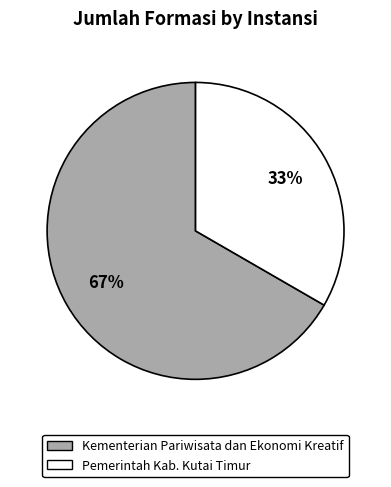

To the nearest percent, what is the average slice percentage?

50%